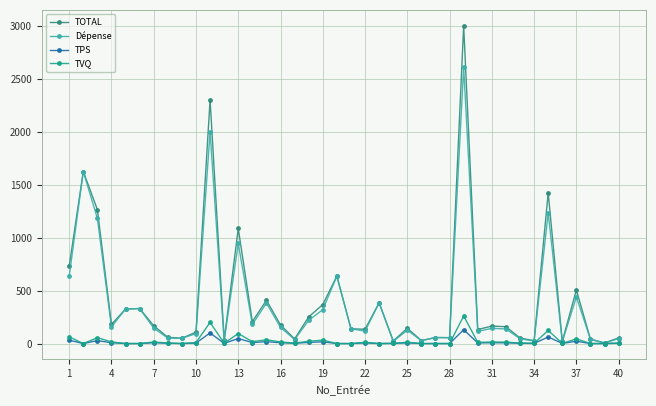

True or false: TPS and TVQ intersect in this chart.

False